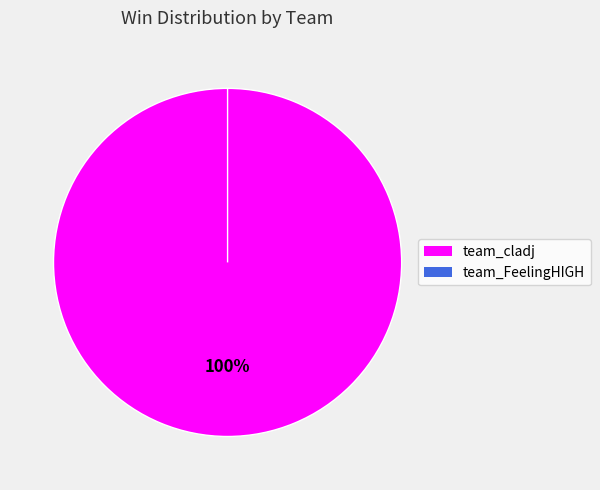

What is the change in value from team_cladj to team_FeelingHIGH?

-8